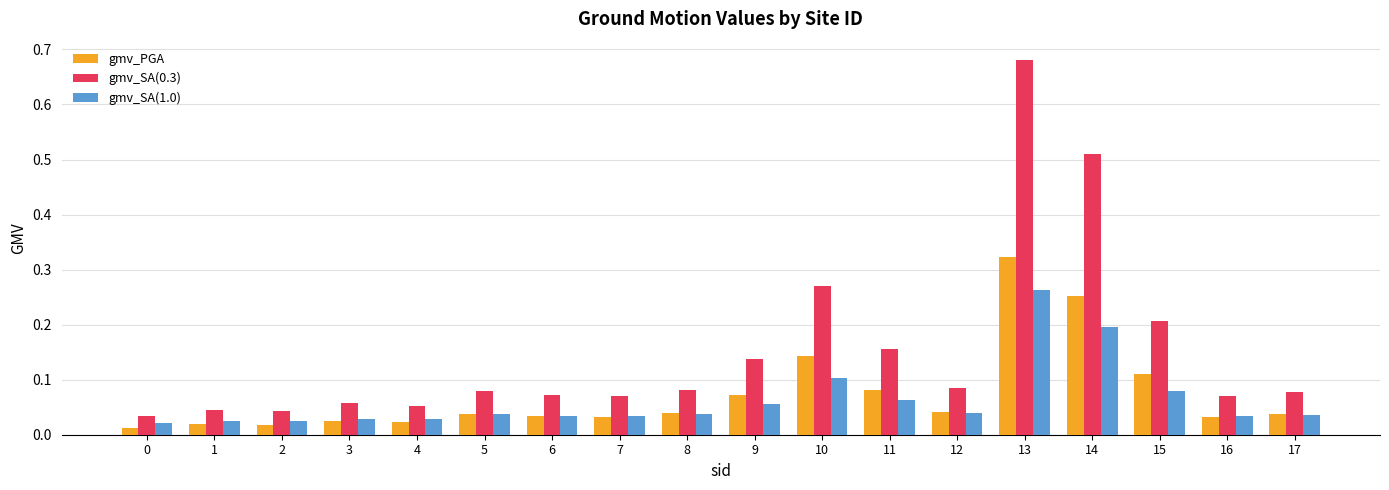

Between 1 and 17, which series saw the biggest shift?

gmv_SA(0.3)